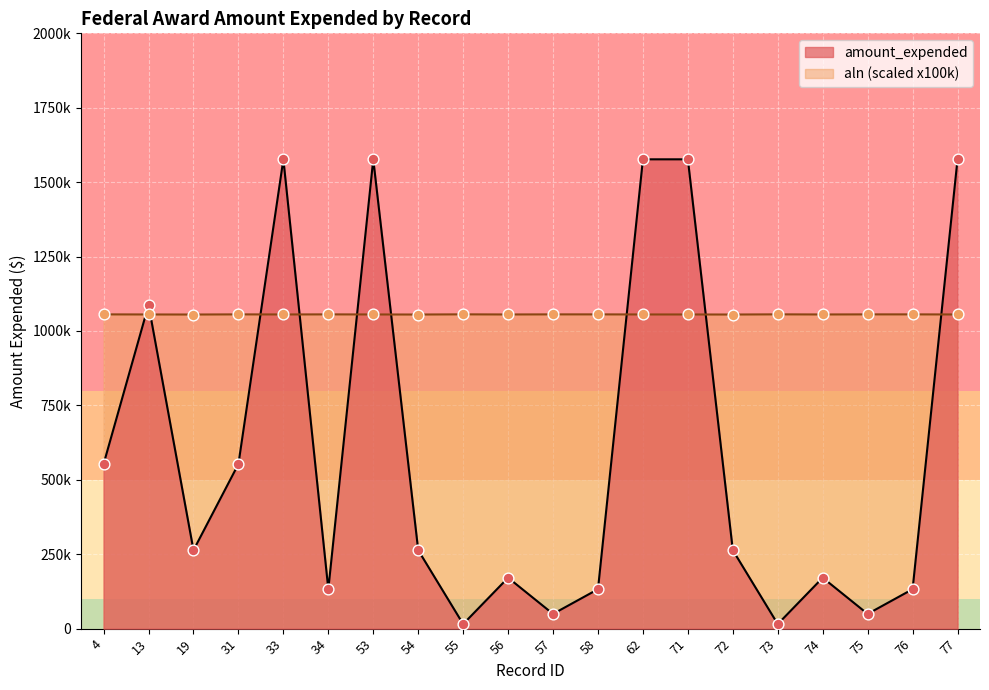

At which category is the sum across all series the highest?

33